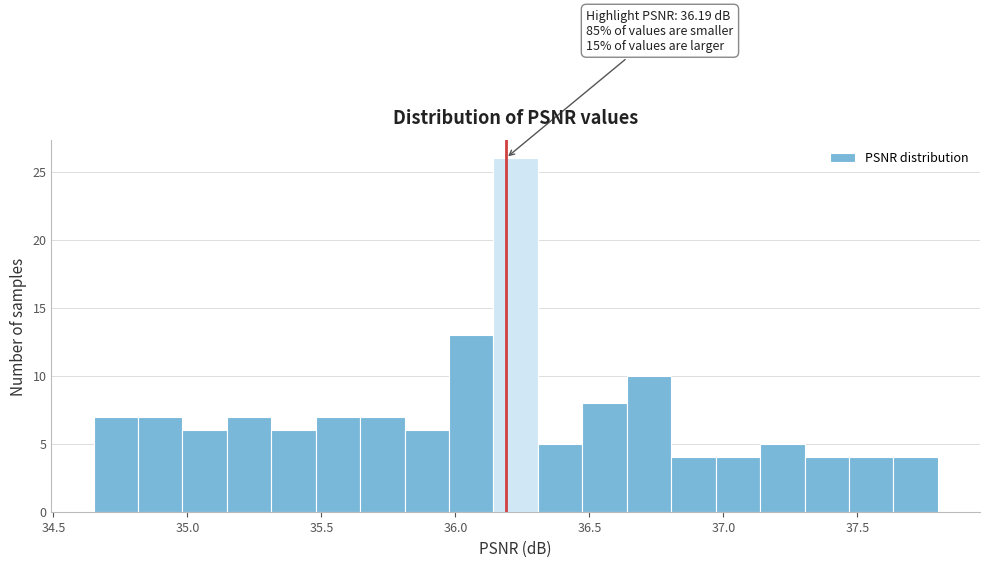

Read against the x-axis, roughly where is the centre of the tallest bar?

36.25